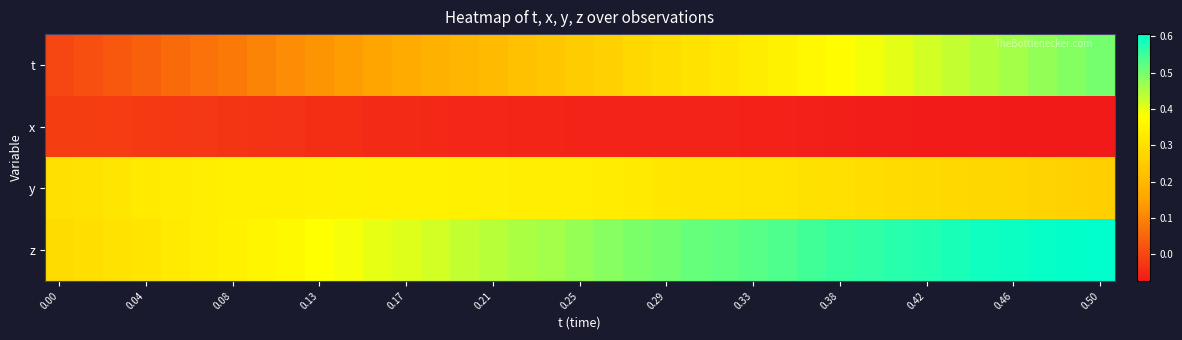

How many series are shown in this chart?

4